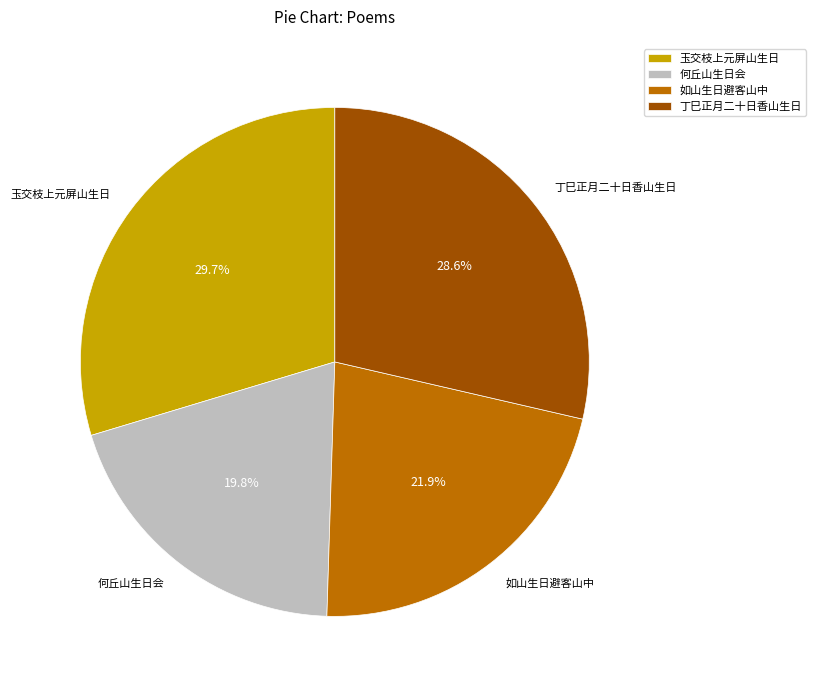

Rank the categories by value from highest to lowest.

玉交枝上元屏山生日, 丁巳正月二十日香山生日, 如山生日避客山中, 何丘山生日会